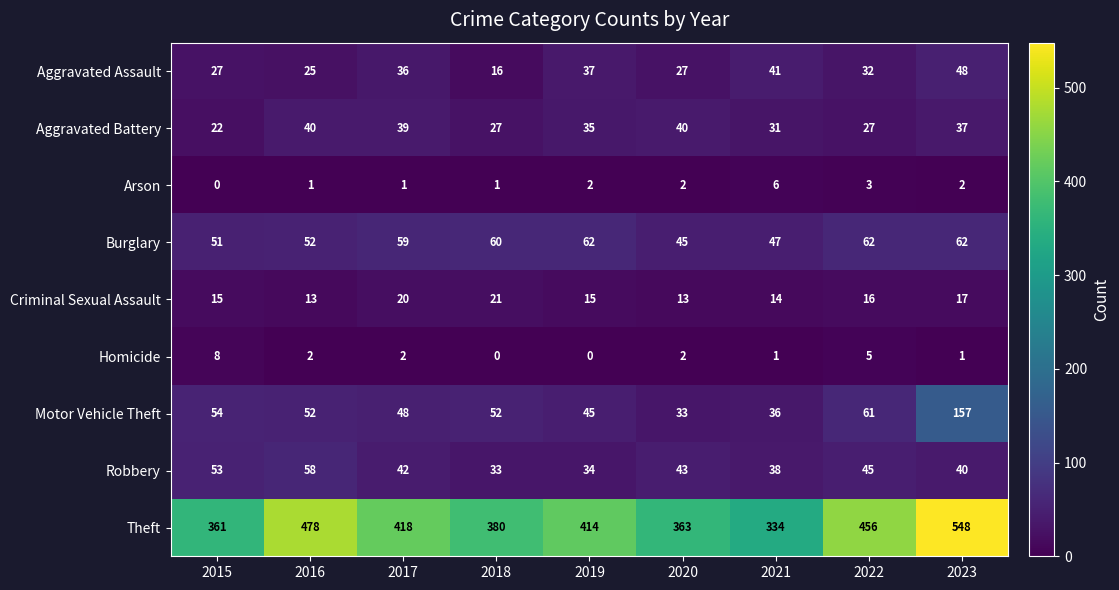

At which label is Aggravated Battery closest to 31?

2021